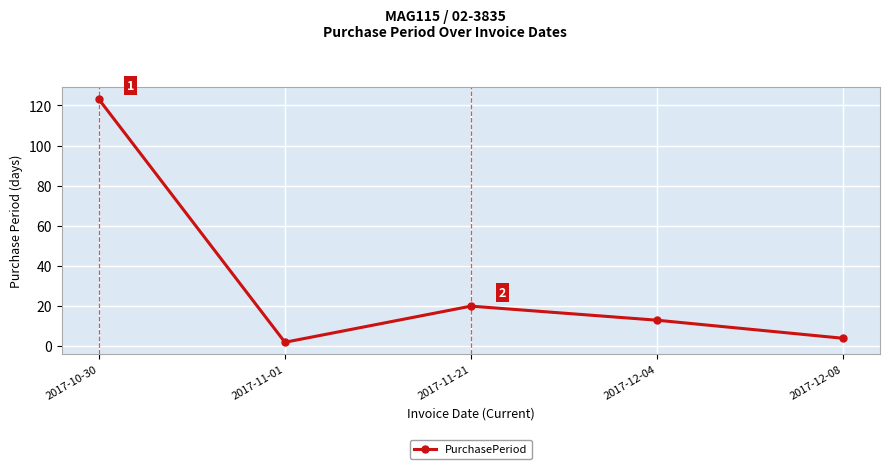

What is the change in value from 2017-12-04 to 2017-12-08?

-9